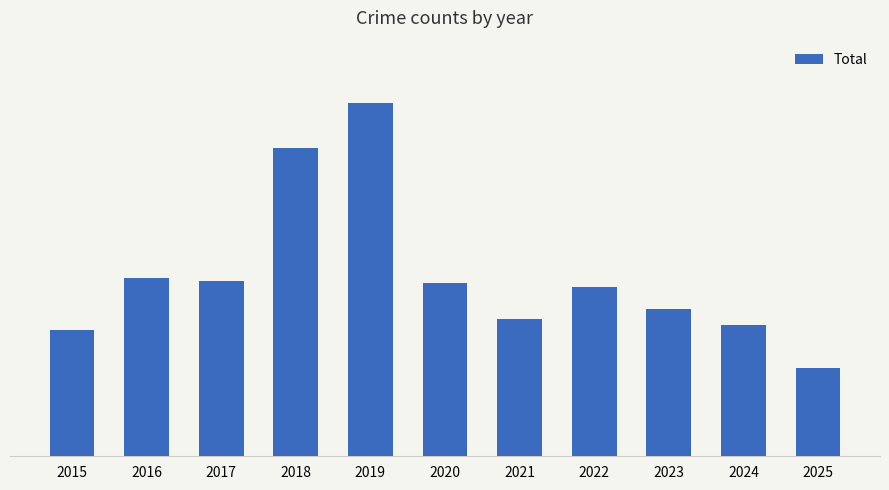

Does the chart contain any negative values?

No